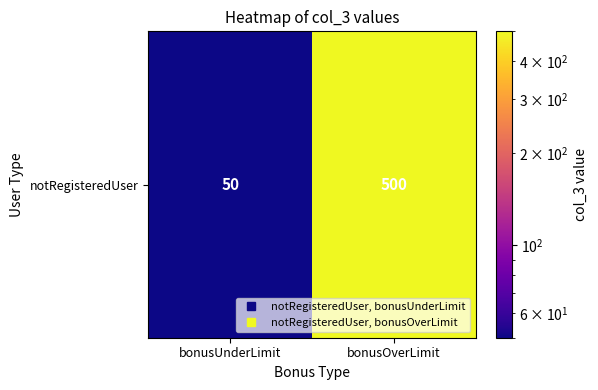

Reading left to right, list all the values displayed in this chart.

50	500